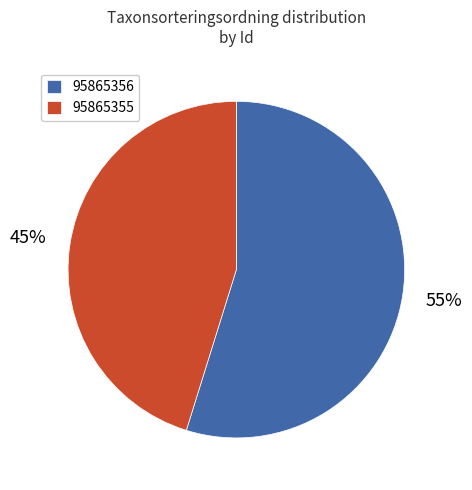

Between 95865356 and 95865355, which is larger?

95865356